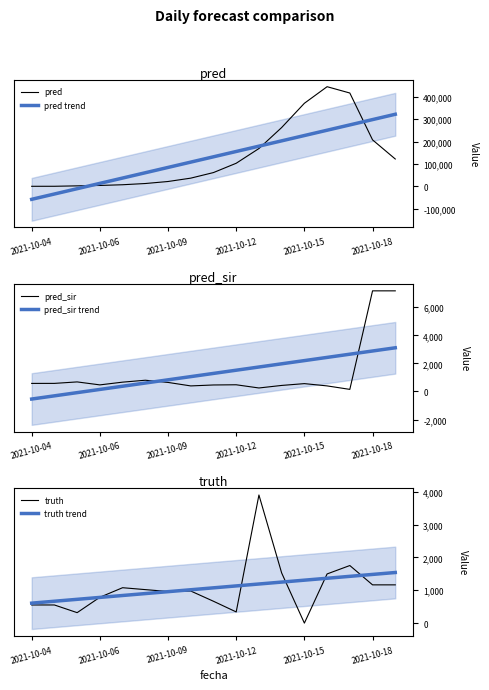

What is the difference between the maximum and minimum values in the truth trend series?

934.1